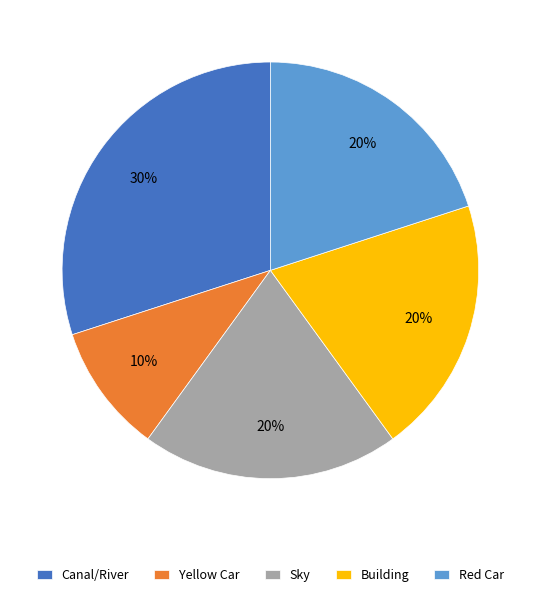

What is the ratio of the value at Red Car to the value at Sky?

1.0